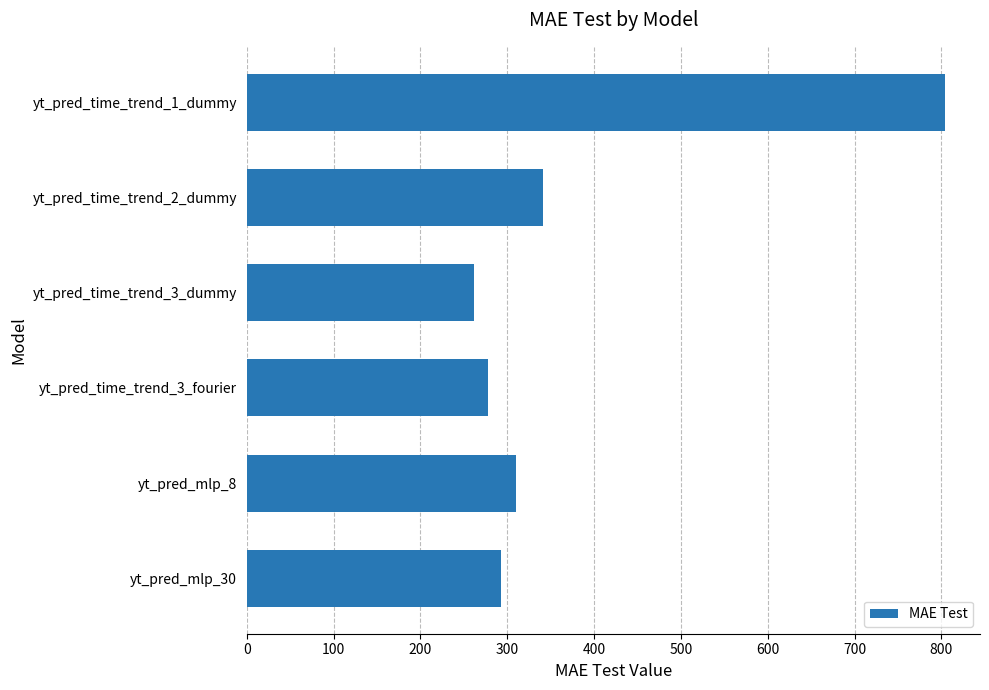

What is the change in value from yt_pred_time_trend_1_dummy to yt_pred_time_trend_2_dummy?

-462.5